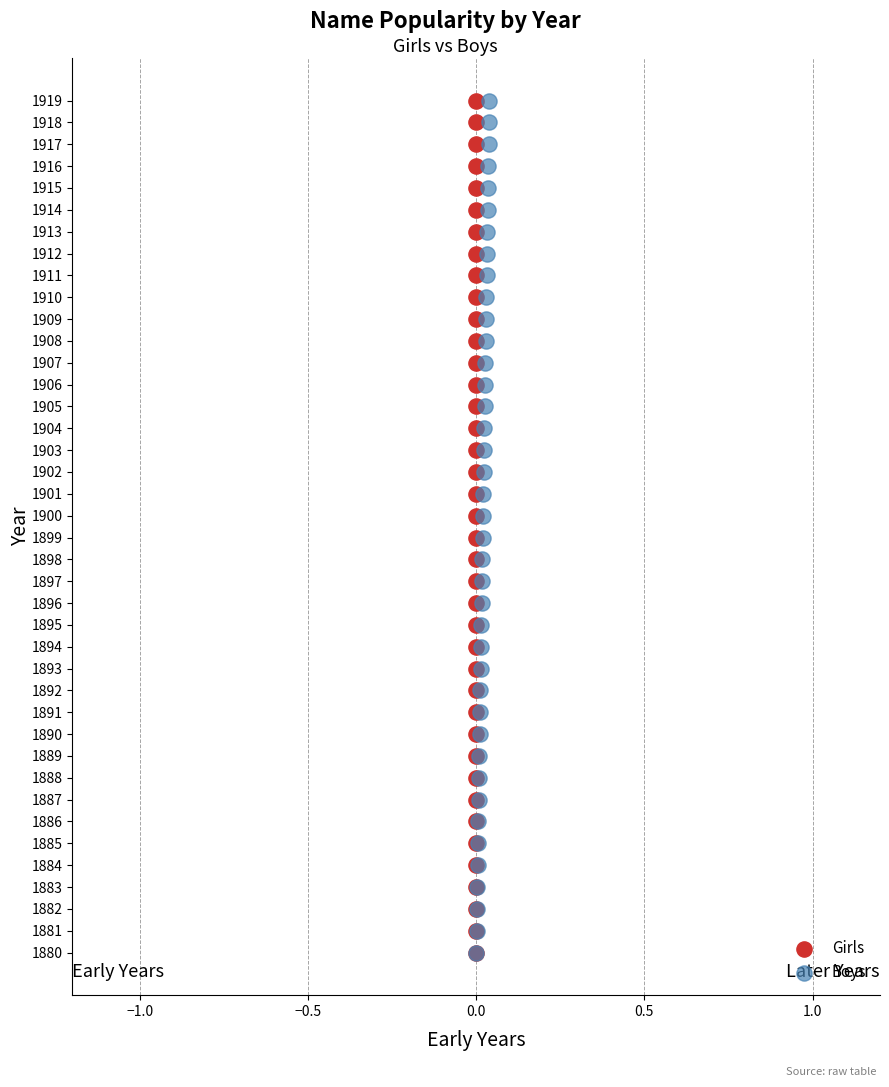

What are all the series names shown in the legend?

Girls, Boys